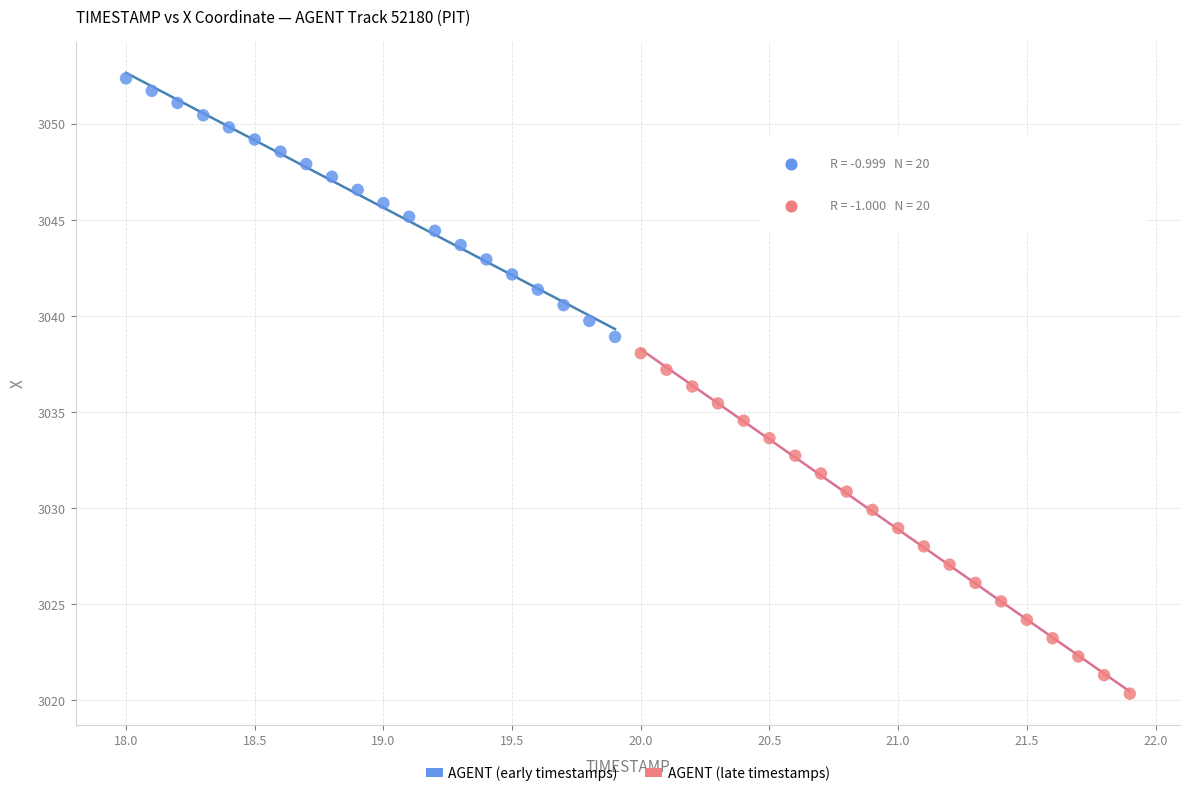

Which series reaches the minimum Y coordinate?

AGENT (late timestamps)